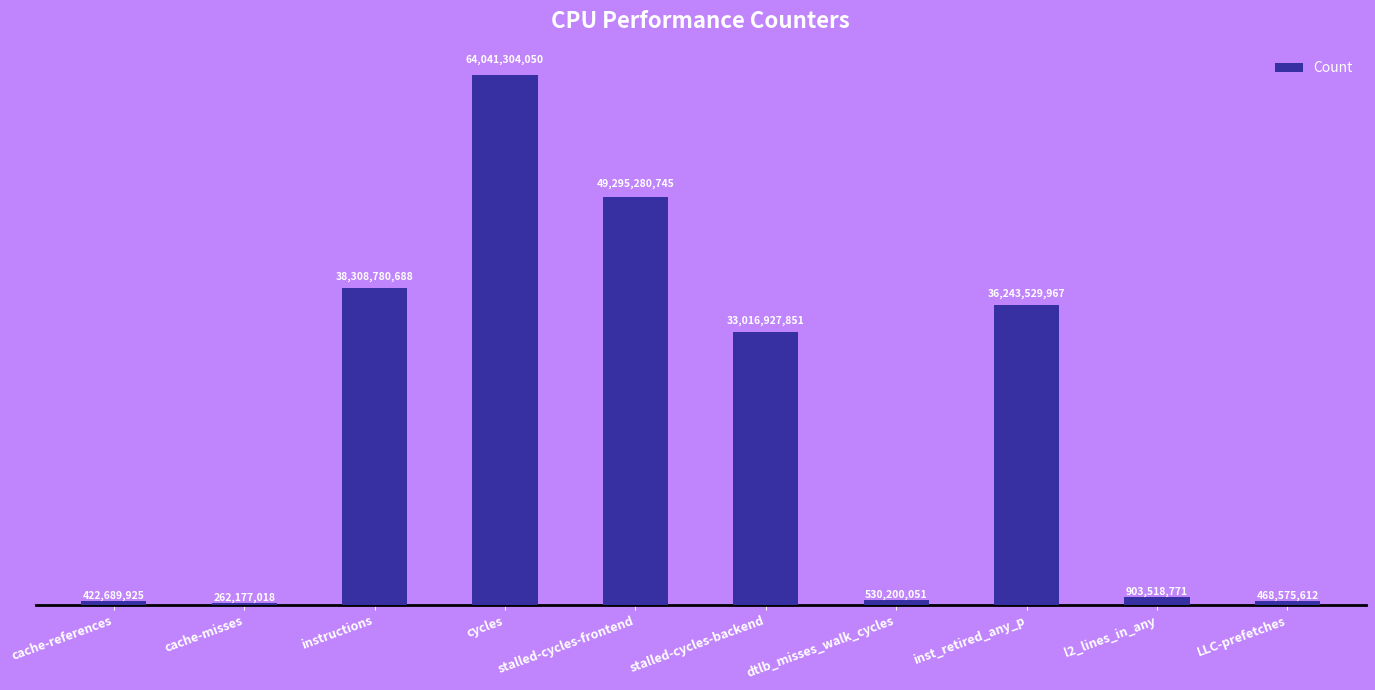

Reading left to right, transcribe all the data shown in this chart.

422689925	262177018	38308780688	64041304050	49295280745	33016927851	530200051	36243529967	903518771	468575612